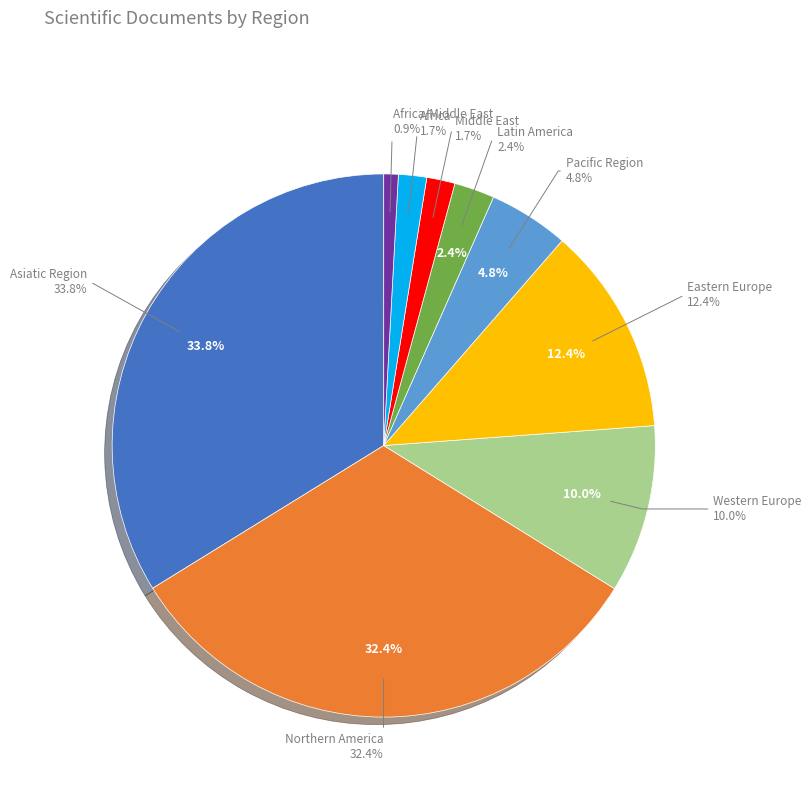

The Asiatic Region slice represents 34% of the pie. True or false?

True